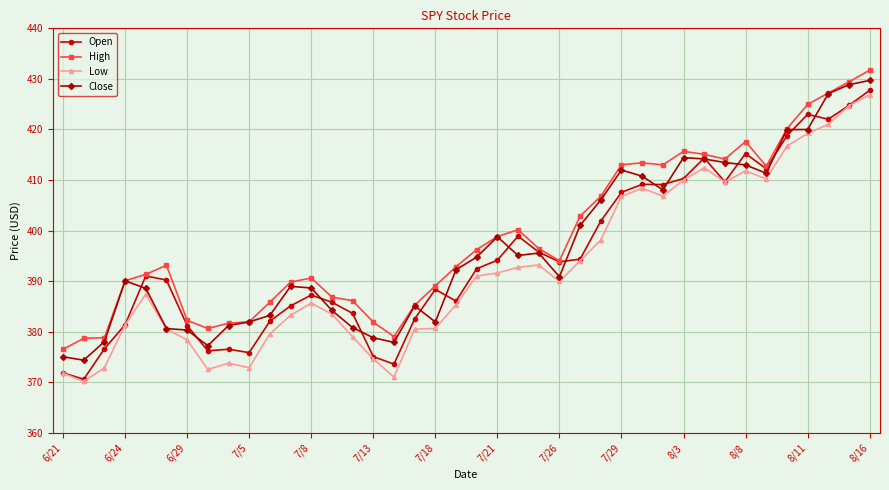

What is the smallest value displayed?

370.2